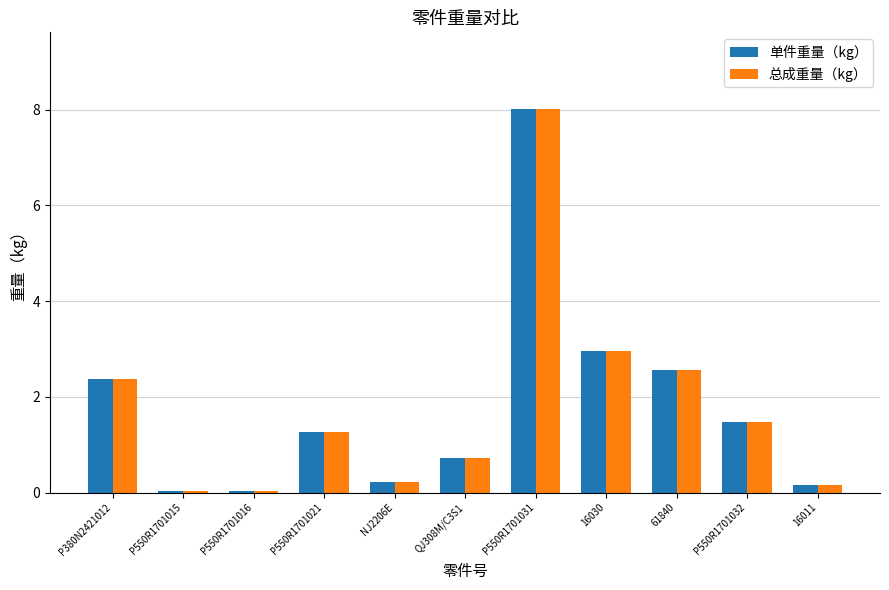

Where does the 单件重量（kg） series first go above 1?

P380N2421012